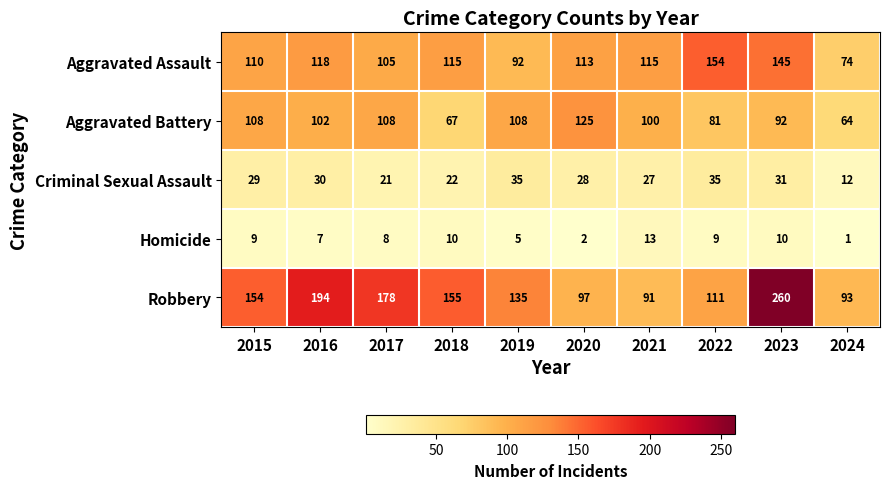

What is the sum of the Robbery values at 2020 and 2015?

251